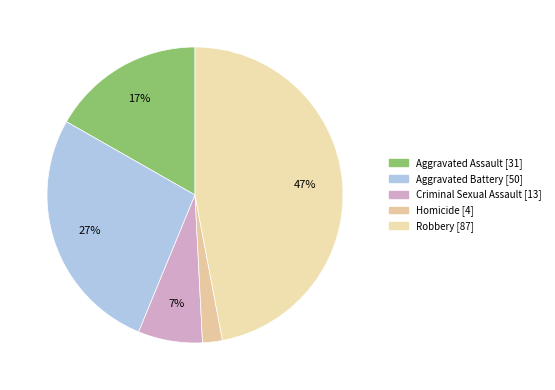

The Robbery slice represents 47% of the pie. True or false?

True